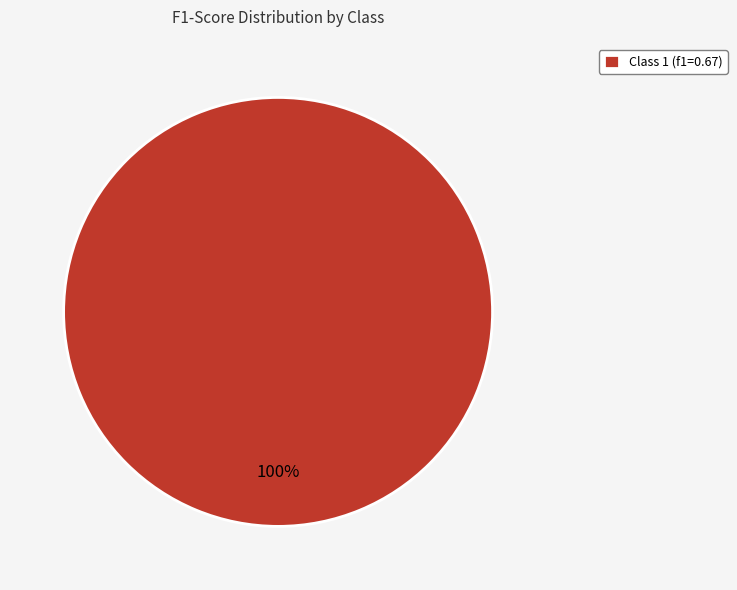

The Class 1 (f1=0.67) slice represents 87% of the pie. True or false?

False